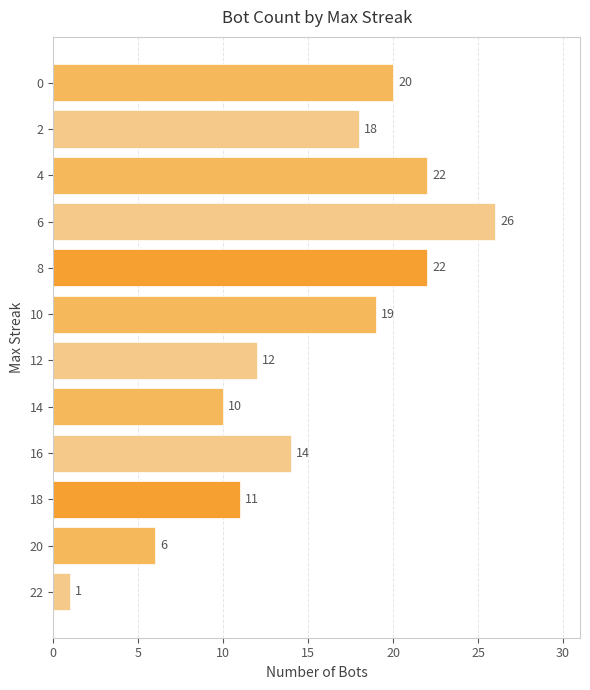

Does the chart contain any negative values?

No